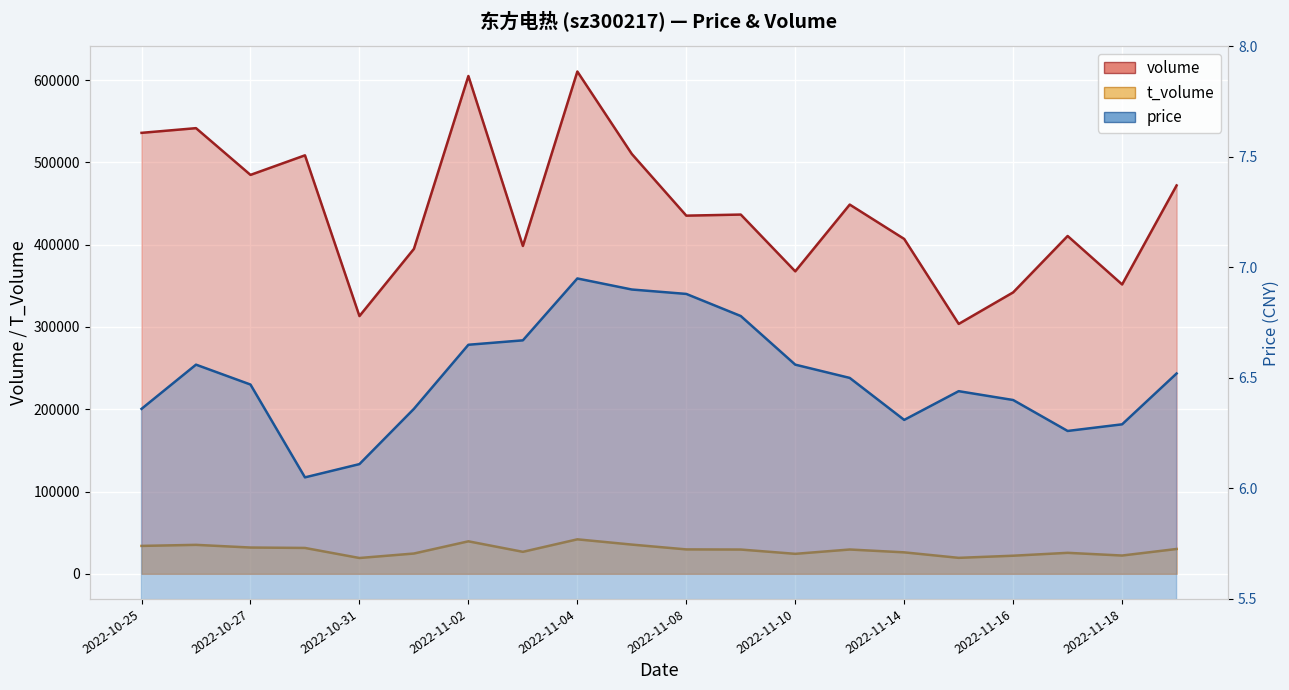

Is the value of t_volume at 2022-10-27 greater than the value of volume at 2022-11-10?

No